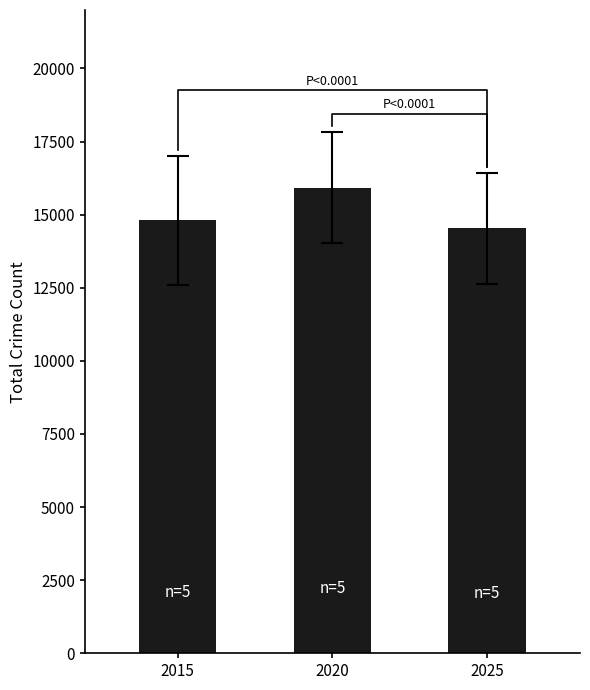

Rank the categories by value from lowest to highest.

2025, 2015, 2020